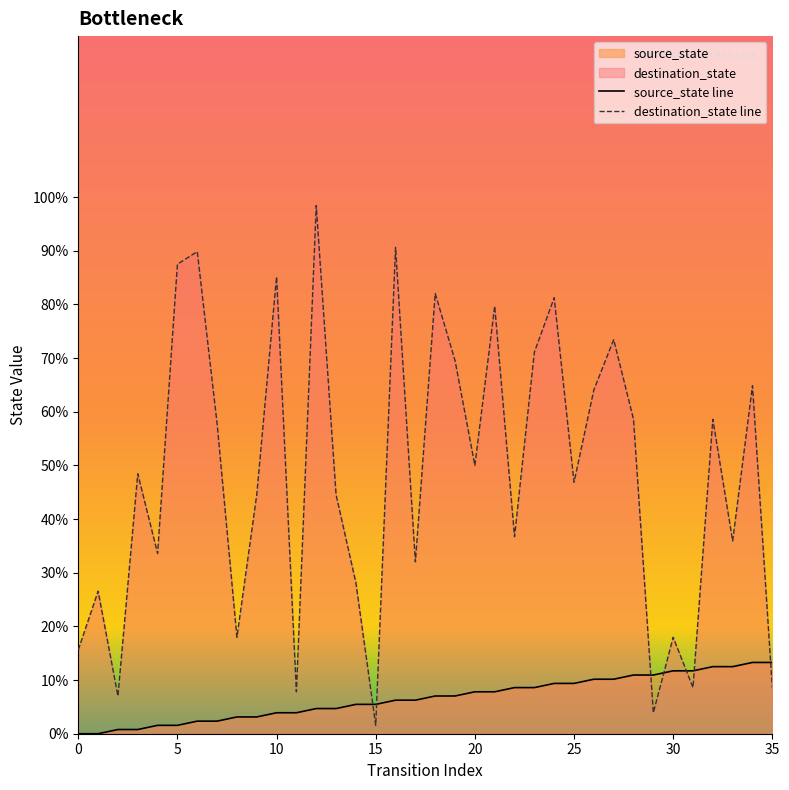

Which label corresponds to the largest value in the chart?

12